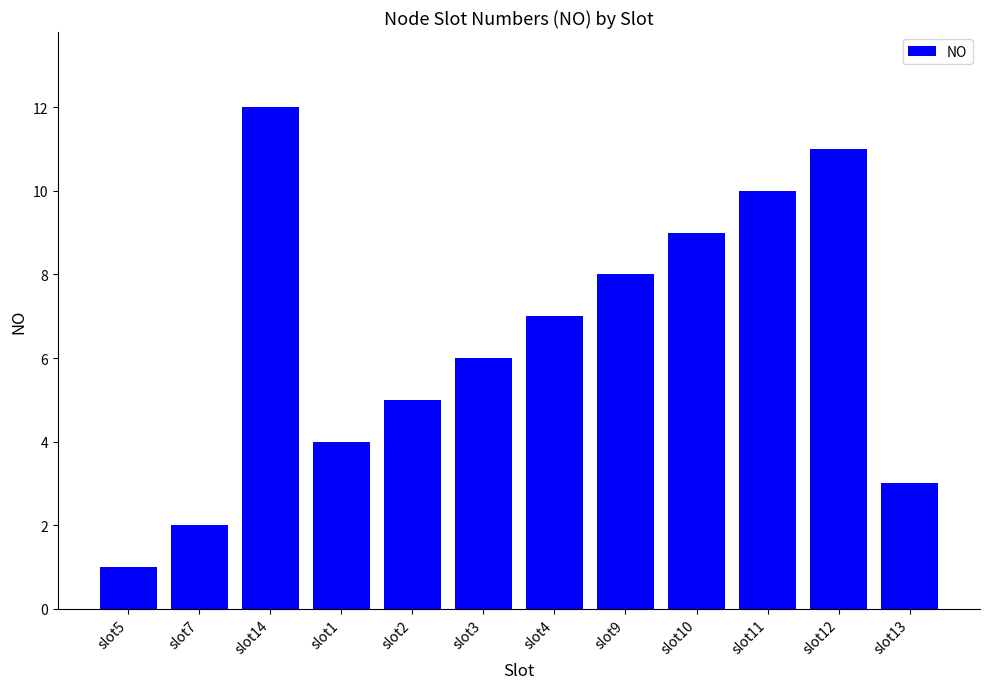

At which category does the chart reach its peak across all series?

slot14